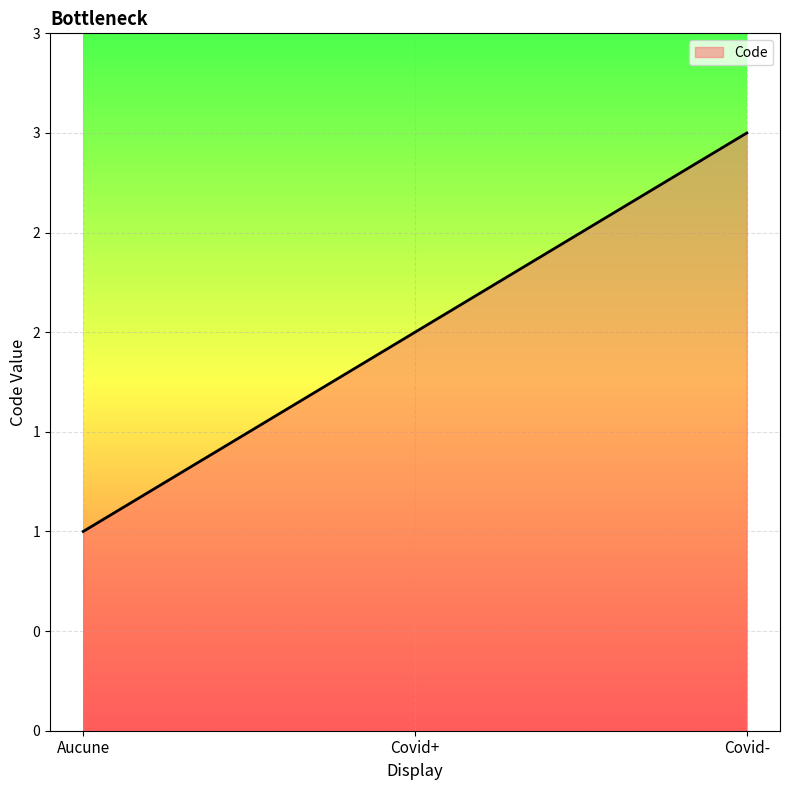

Is it true that the value at Covid+ is 1?

False